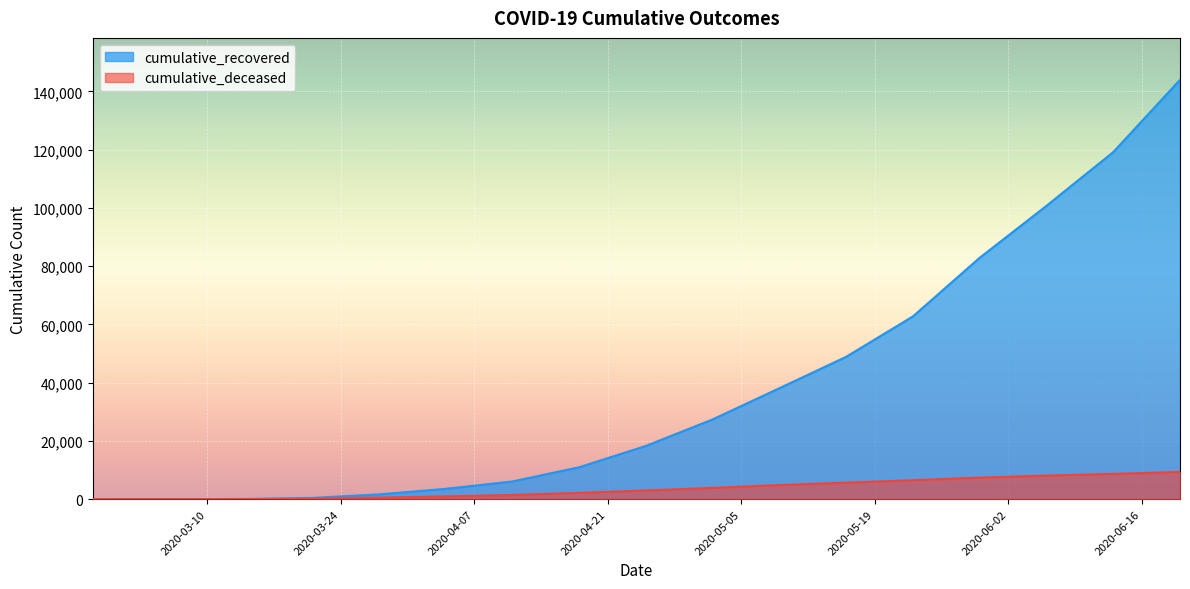

What is the spread (max minus min) of values at 2020-04-11?

4631